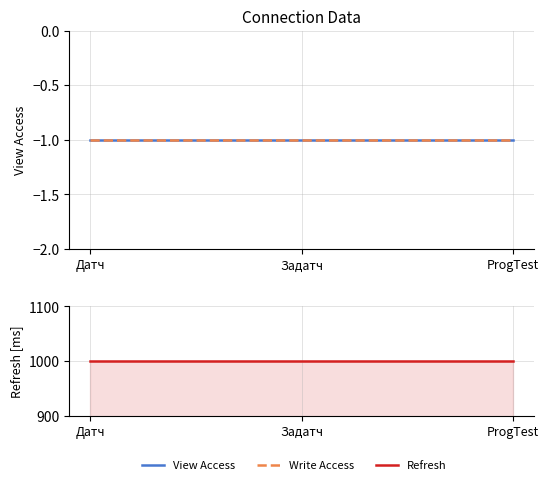

List the labels in order of Refresh value, smallest first.

Датч, Задатч, ProgTest